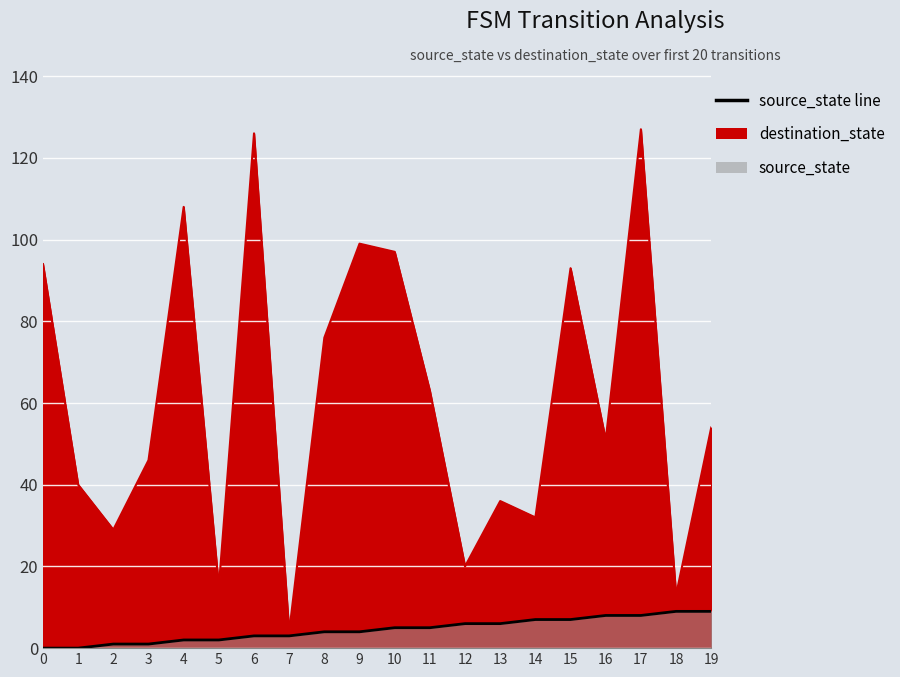

Read the value at 12.

6